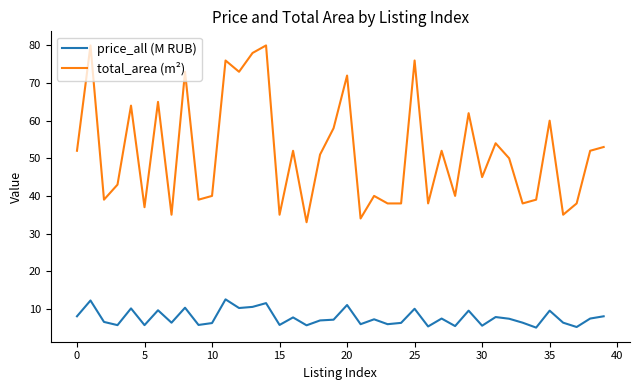

True or false: total_area (m²) and price_all (M RUB) intersect in this chart.

False